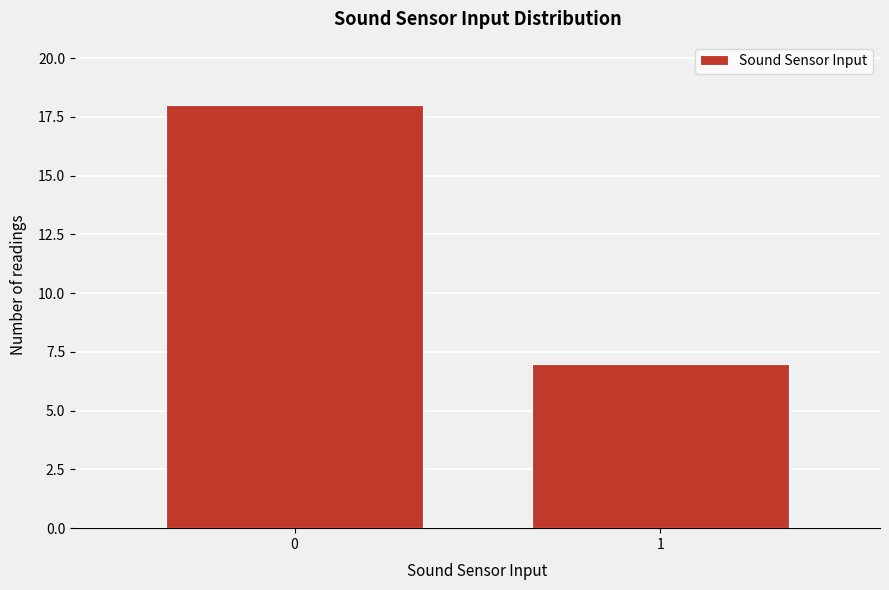

Reading right to left, list all the values displayed in this chart.

1=7	0=18